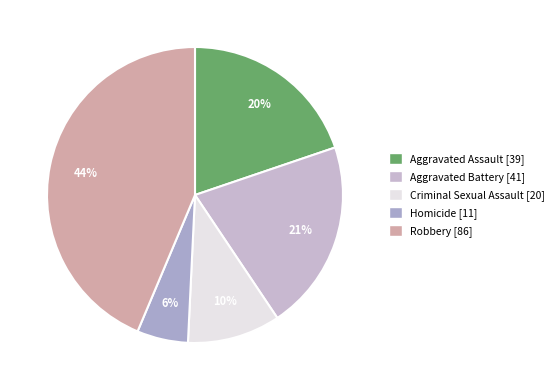

True or false: Aggravated Assault accounts for 33% of the total.

False